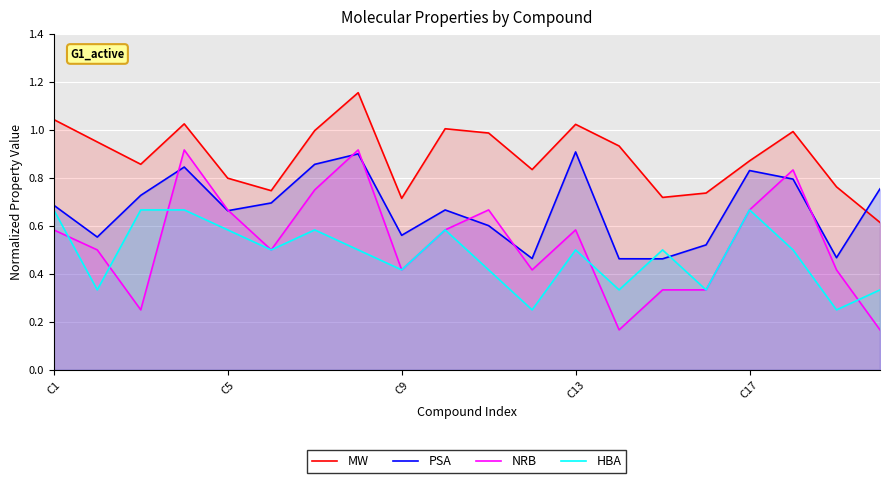

What is the total value across all series at 7?

3.5